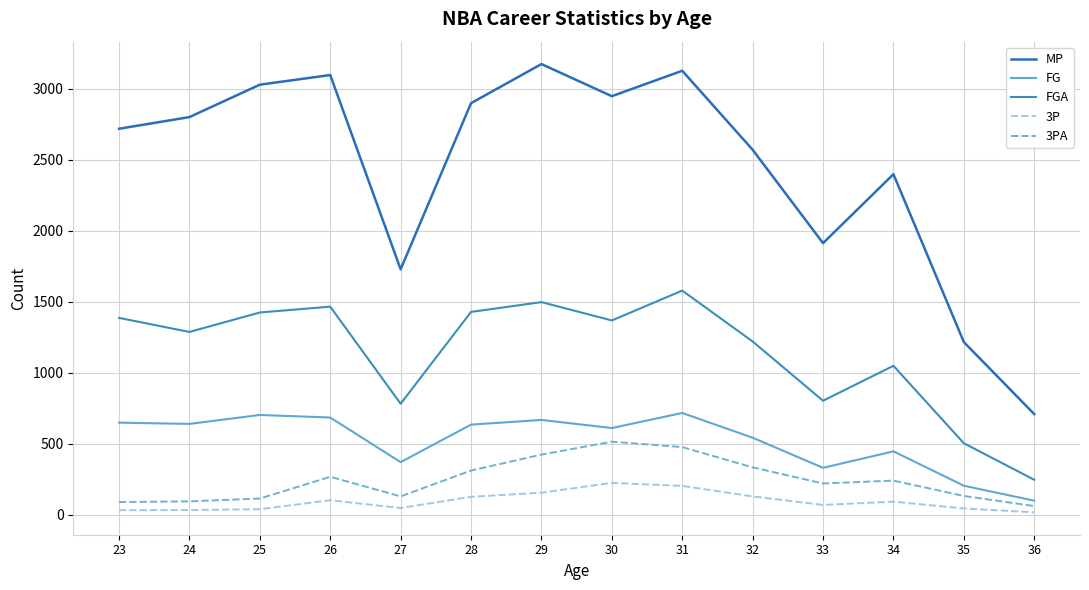

True or false: 3PA and MP cross at least once.

False